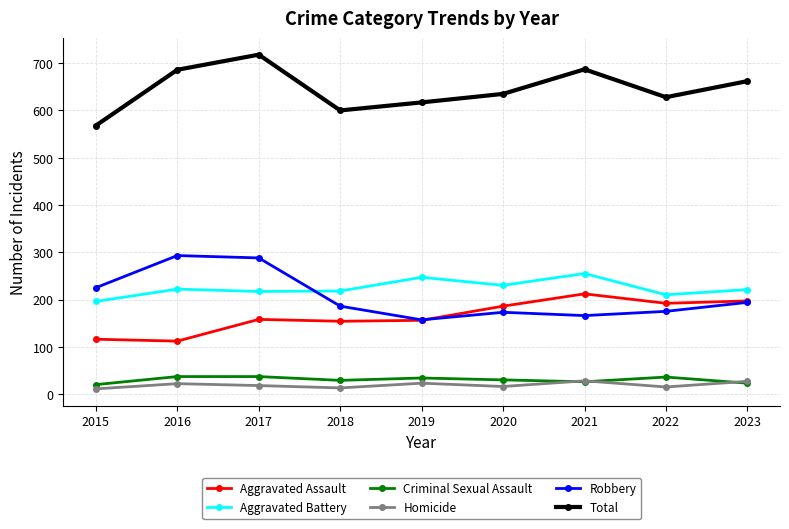

What is the average value of the Aggravated Assault series?

165